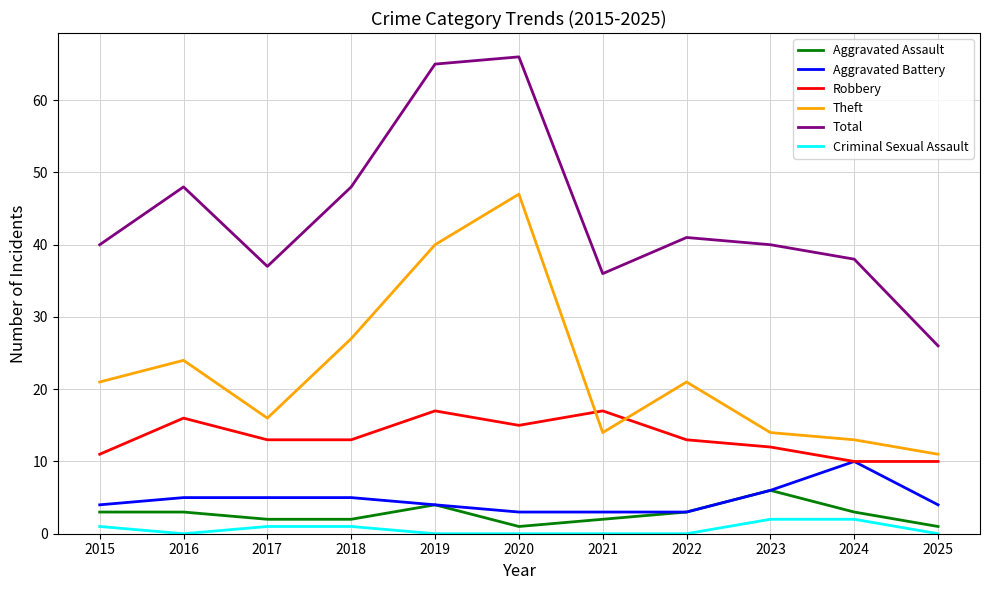

How many Robbery values are between 11 and 16?

7